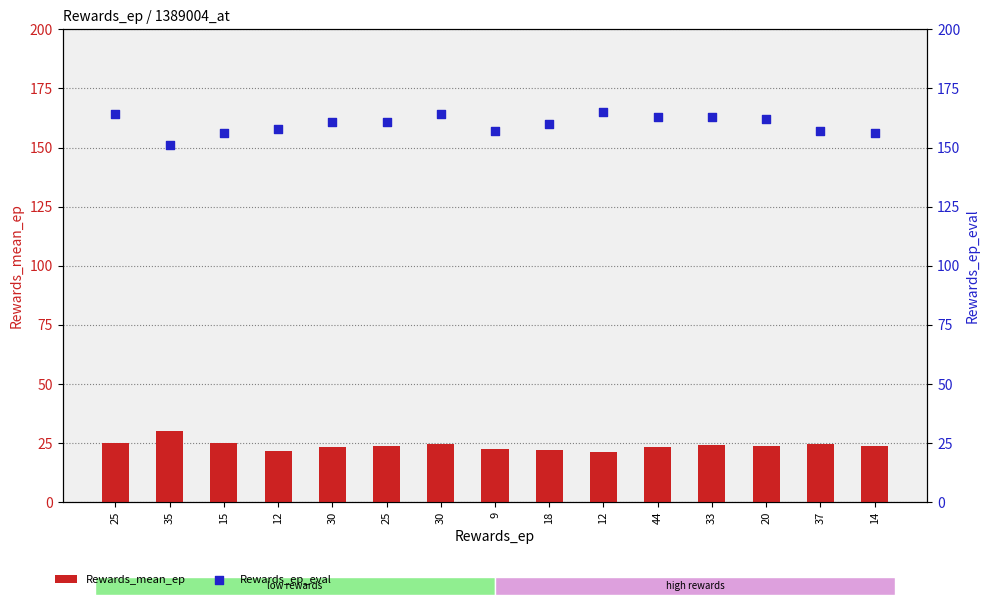

What are all the series names shown in the legend?

Rewards_mean_ep, Rewards_ep_eval